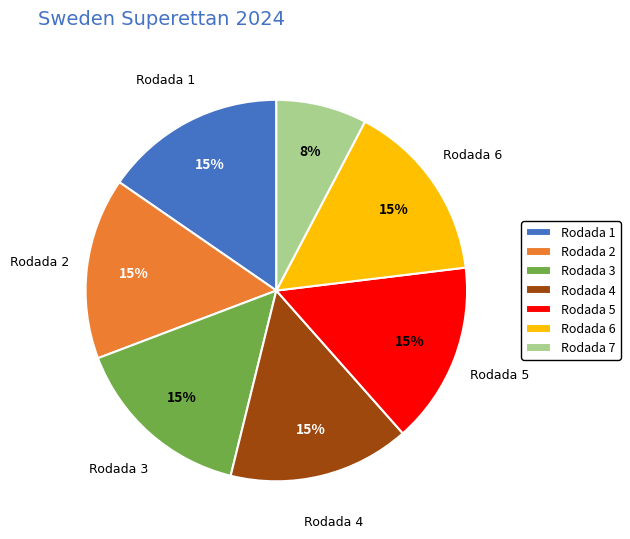

Is the sum of Rodada 3 and Rodada 5 greater than half?

No